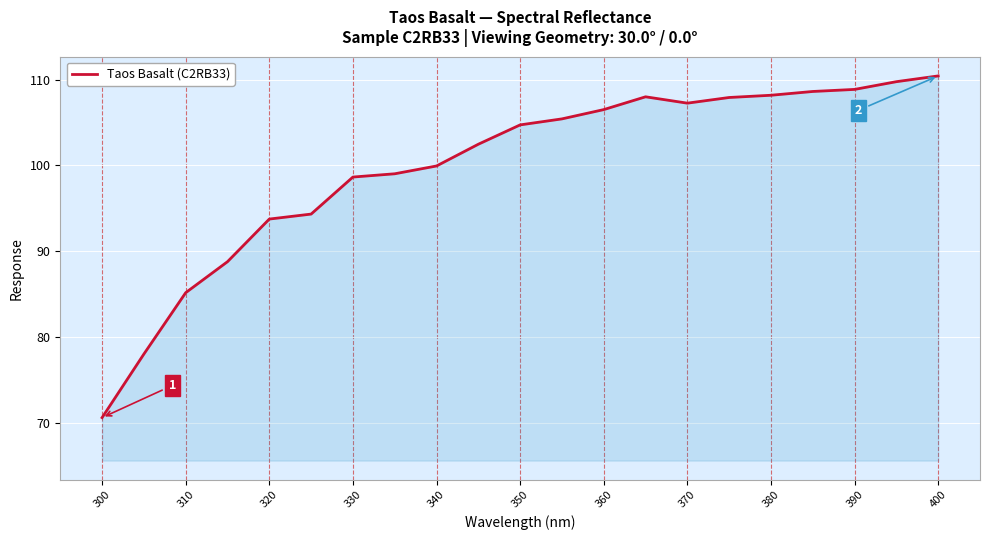

What is the difference between the second highest and second lowest values?

31.7